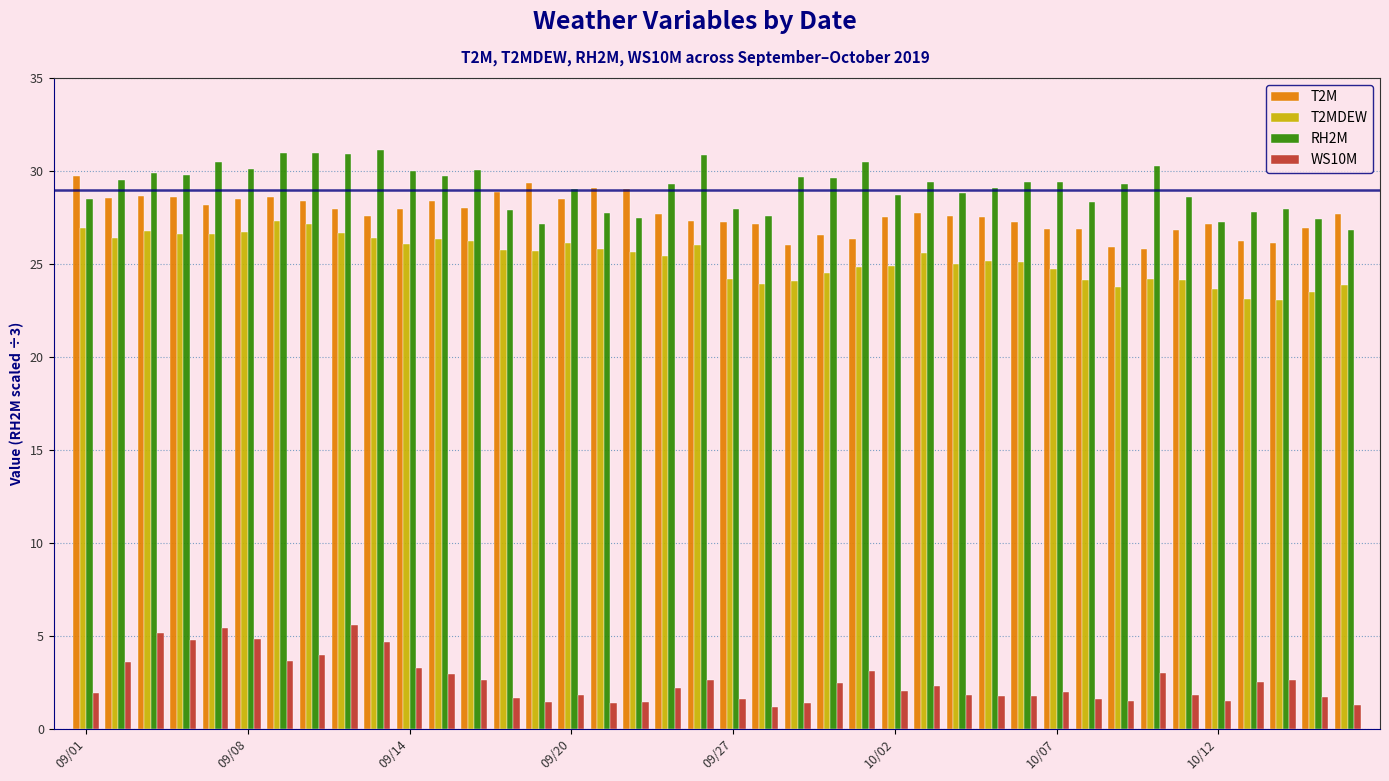

Count the number of data series in this chart.

4